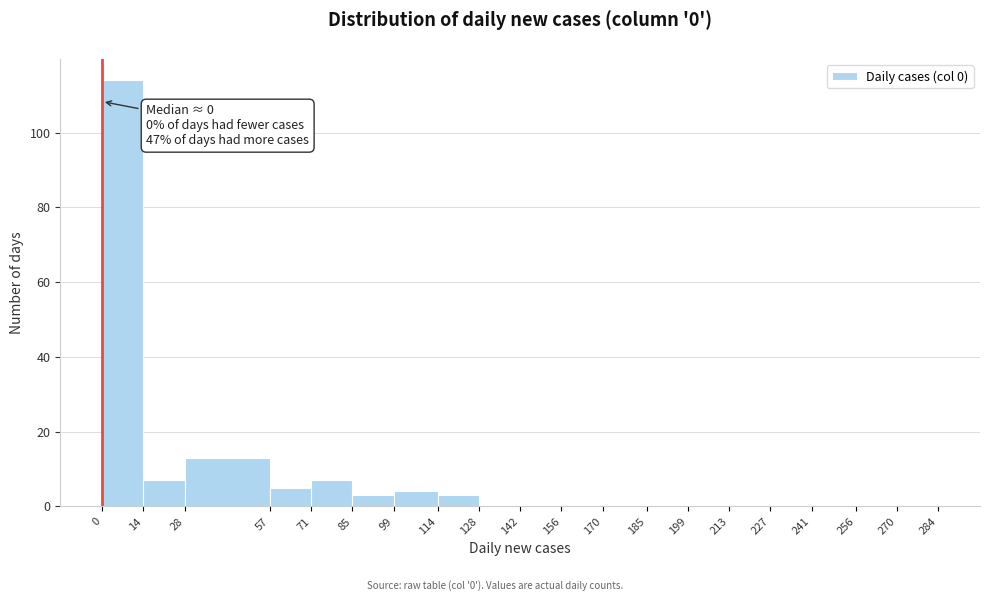

Over which range of the x-axis is the bar tallest?

0 to 14